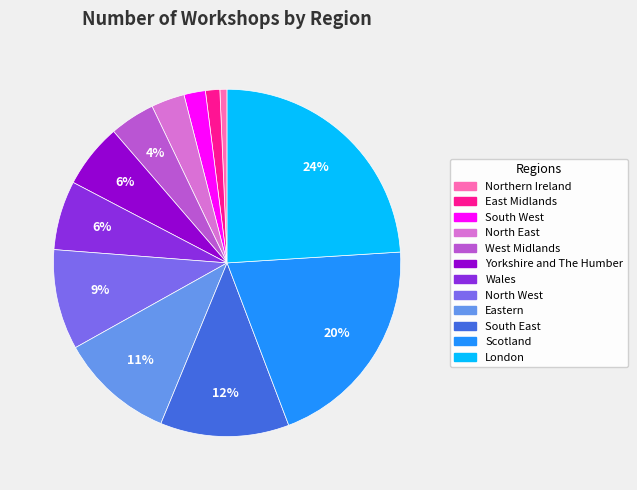

What is the ratio of the value at London to the value at Eastern?

2.2